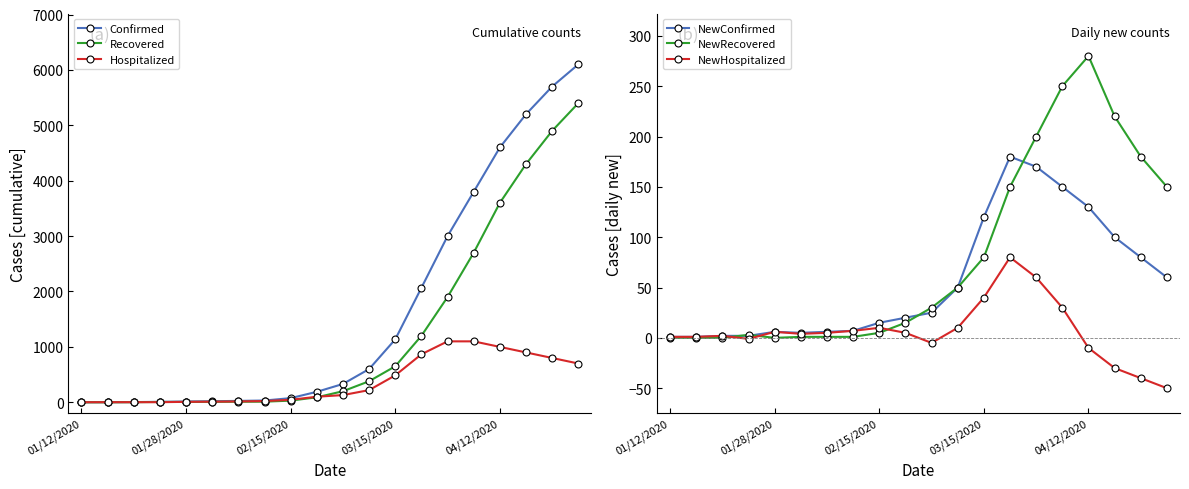

What is the greatest value displayed?

6100